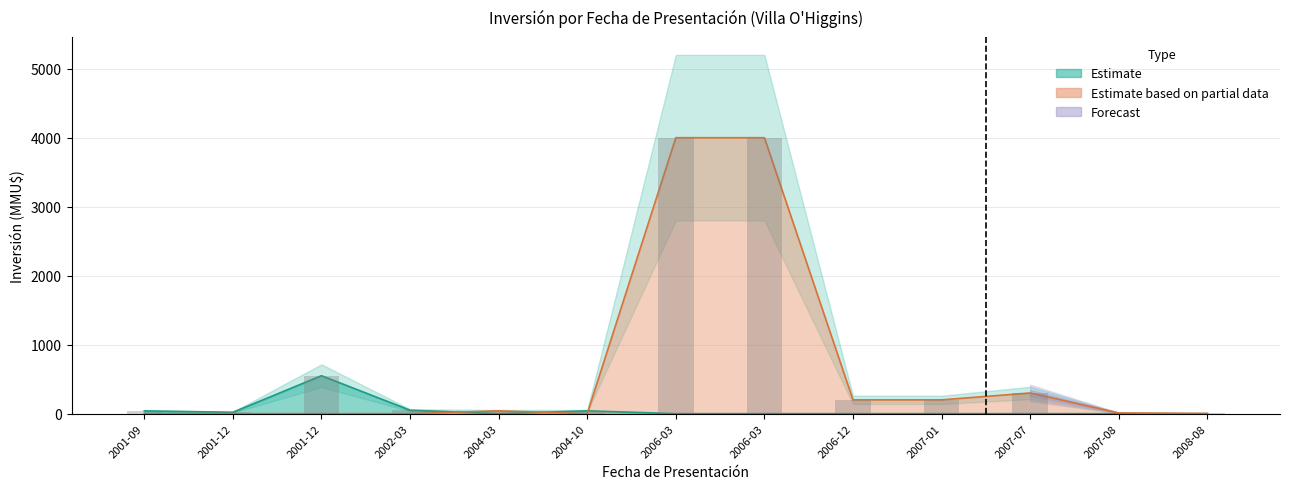

Rank the categories by value from lowest to highest.

2008-08, 2007-08, 2001-12, 2001-09, 2004-03, 2004-10, 2002-03, 2006-12, 2007-01, 2007-07, 2001-12, 2006-03, 2006-03